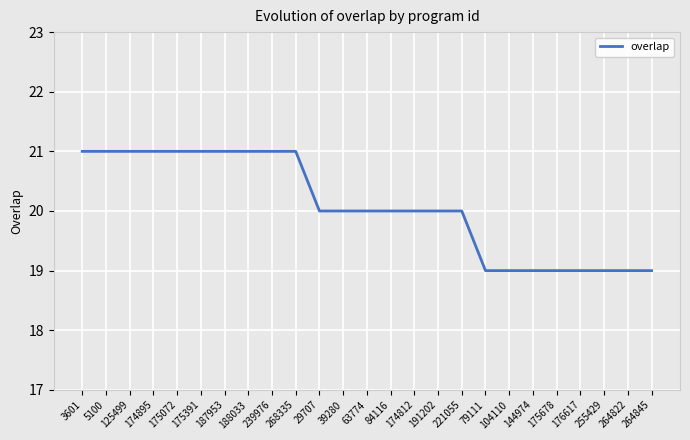

What is the minimum value shown in the chart?

19